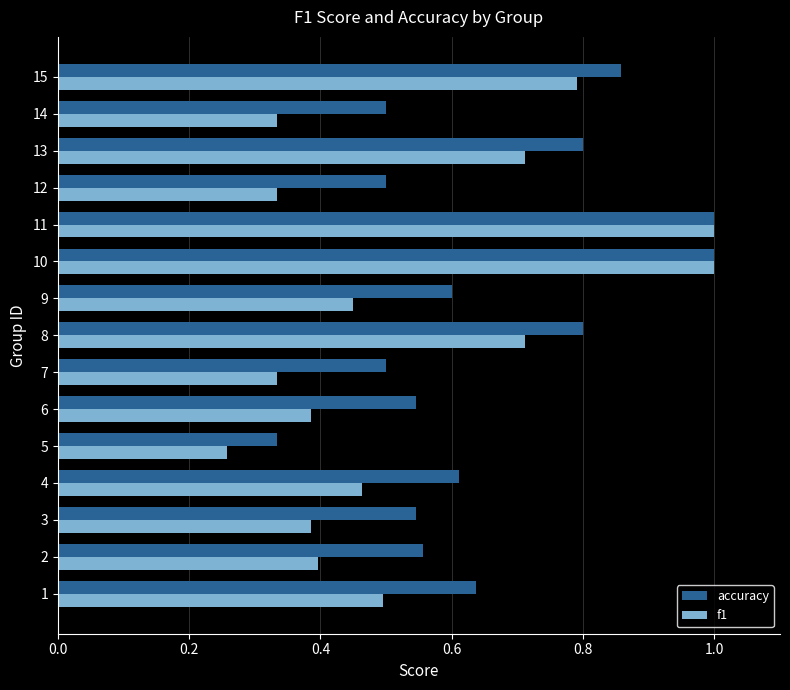

The accuracy series shows 1.1 at 12. True or false?

False